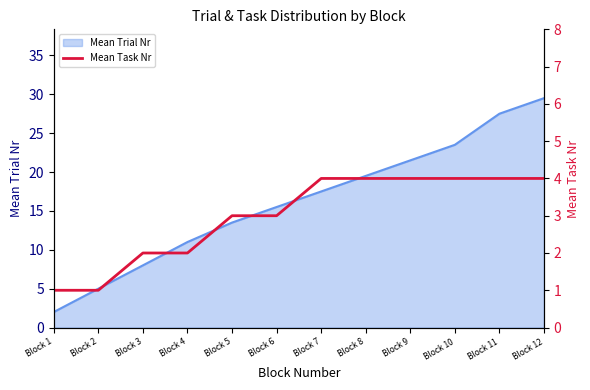

What is the maximum value for Mean Trial Nr?

29.5